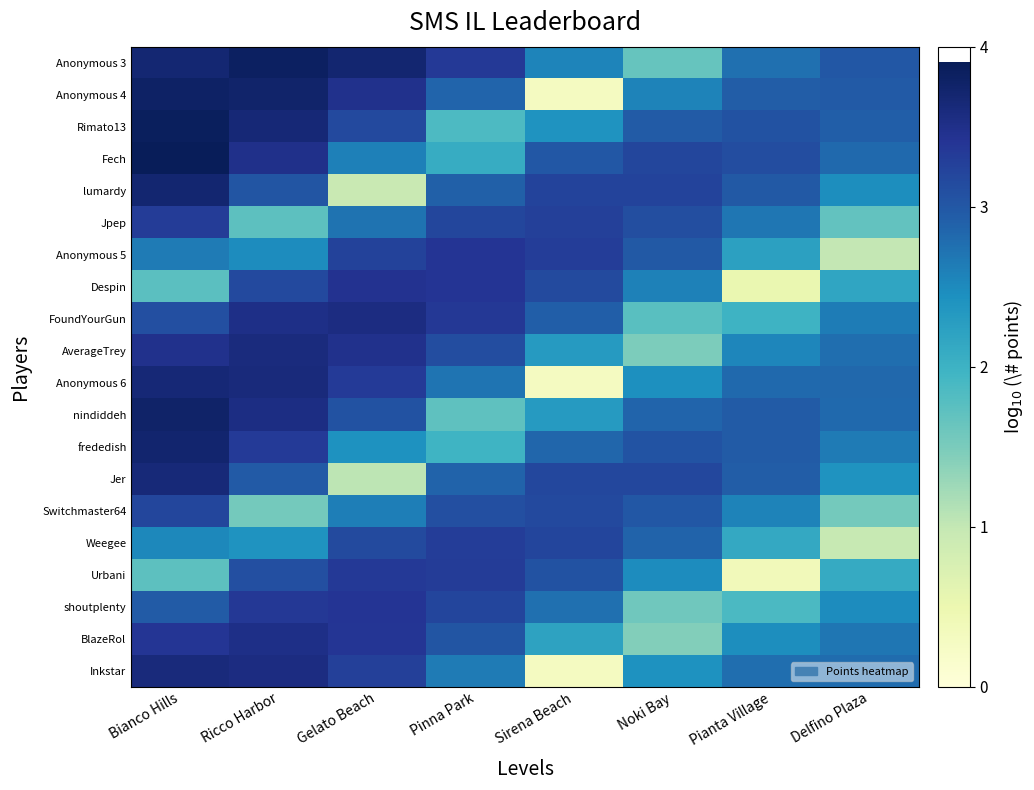

How many series are shown in this chart?

20